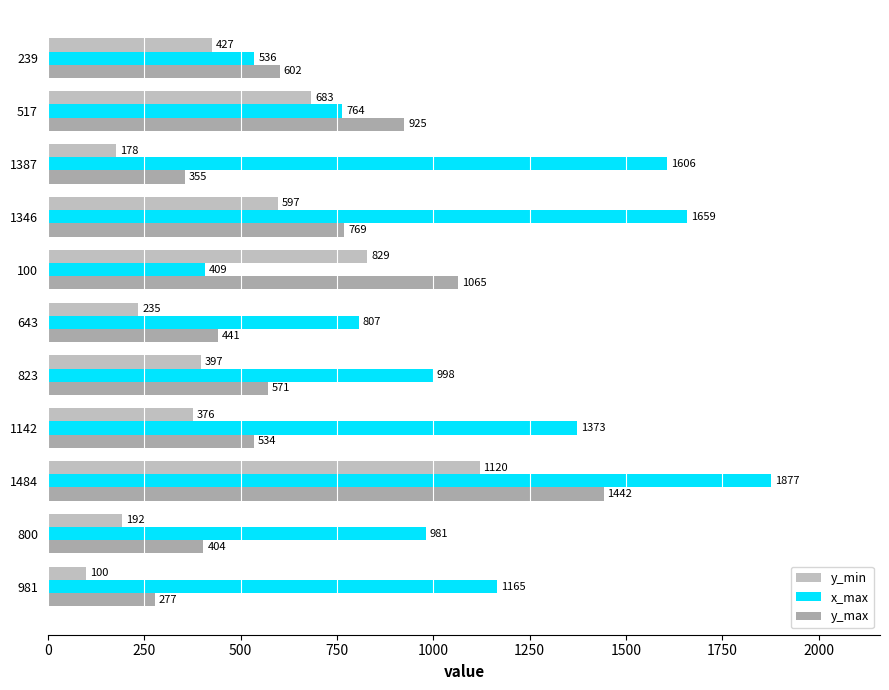

What is the value of the y_max bar at the 10th from the left?

925